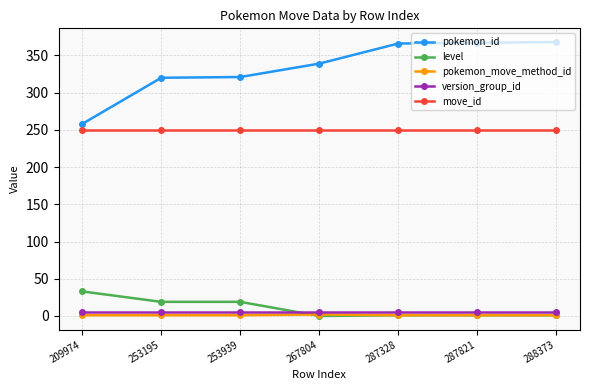

True or false: move_id and pokemon_id intersect in this chart.

False